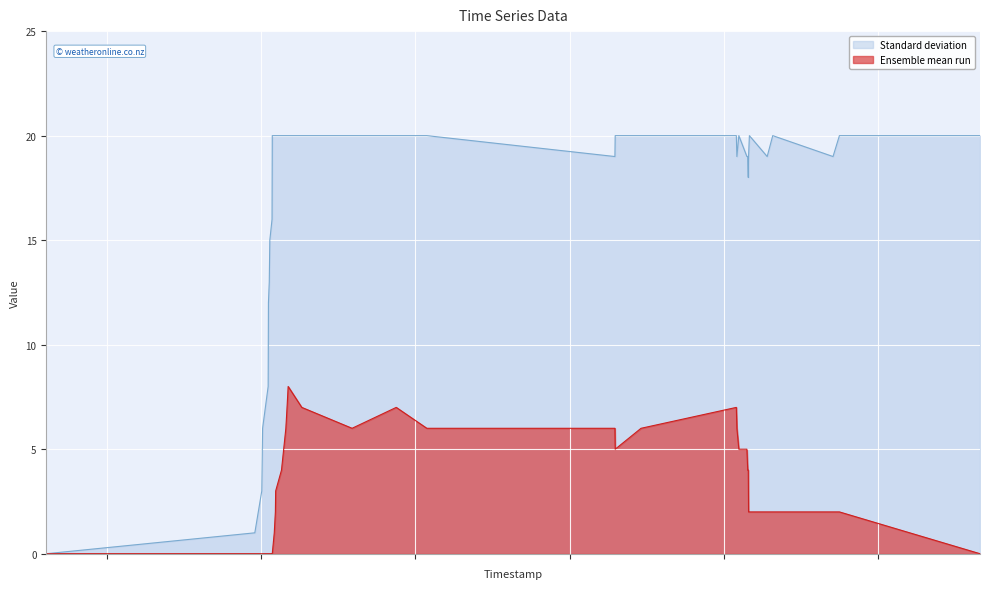

Where does the Ensemble mean run series first go above 2?

1510189244